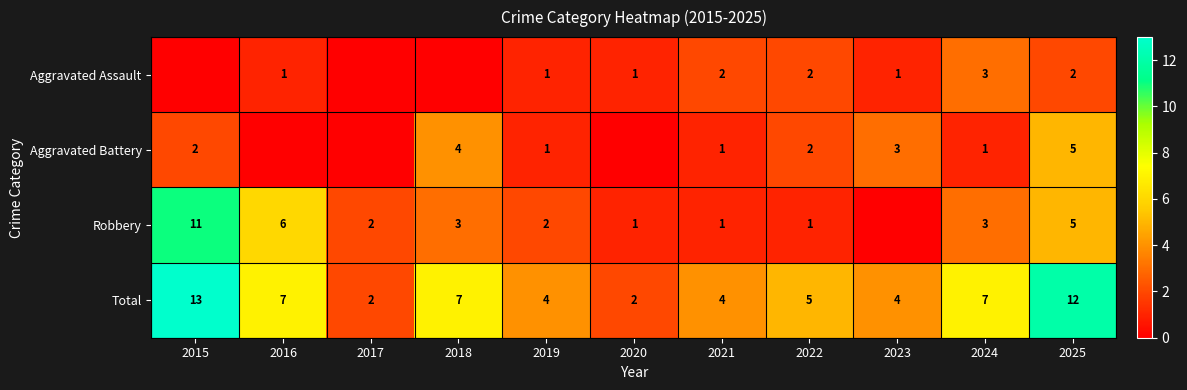

What is the difference between the second highest and second lowest values in the Total series?

10